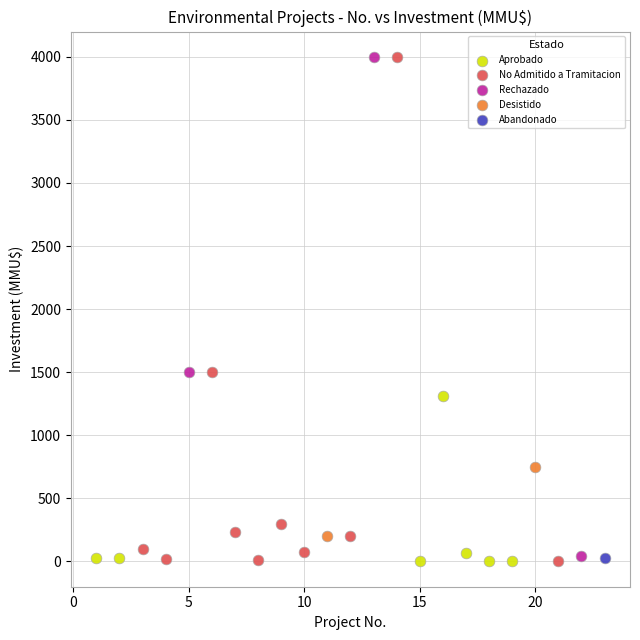

What are all the series names shown in the legend?

Aprobado, No Admitido a Tramitacion, Rechazado, Desistido, Abandonado